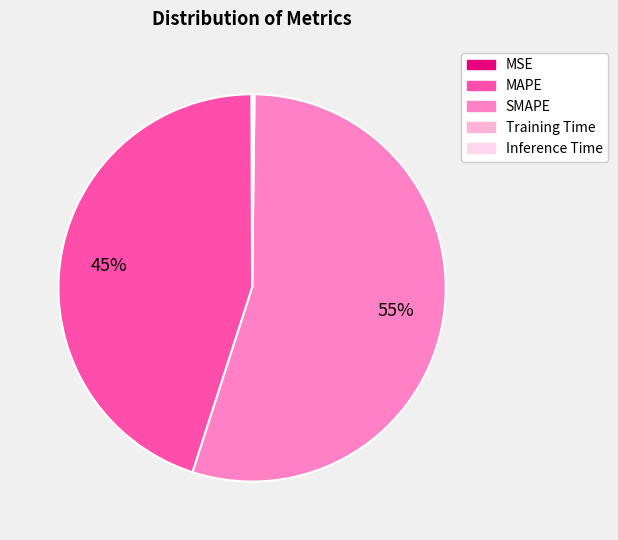

Between MAPE and MSE, which is larger?

MAPE